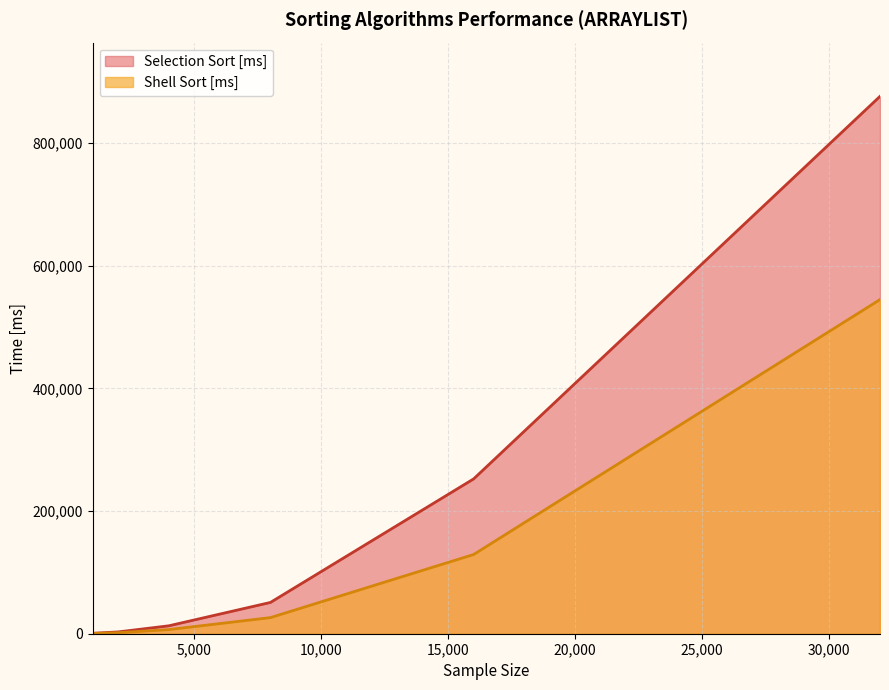

Is it true that Selection Sort [ms] equals 31670.3 at 8000?

False